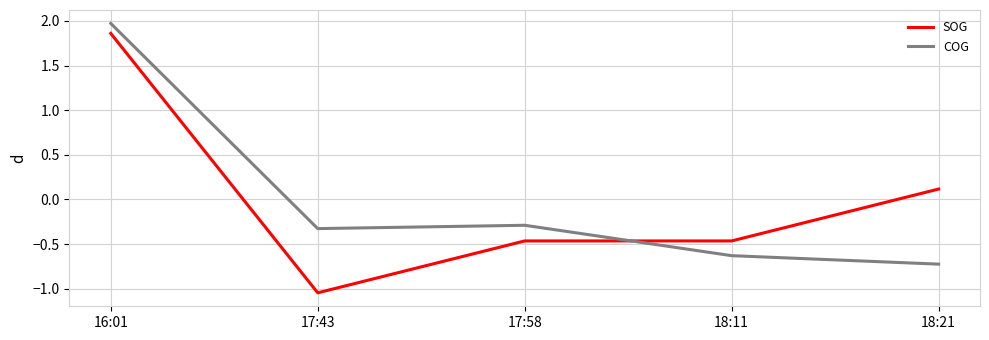

At which label is SOG closest to 0?

18:21